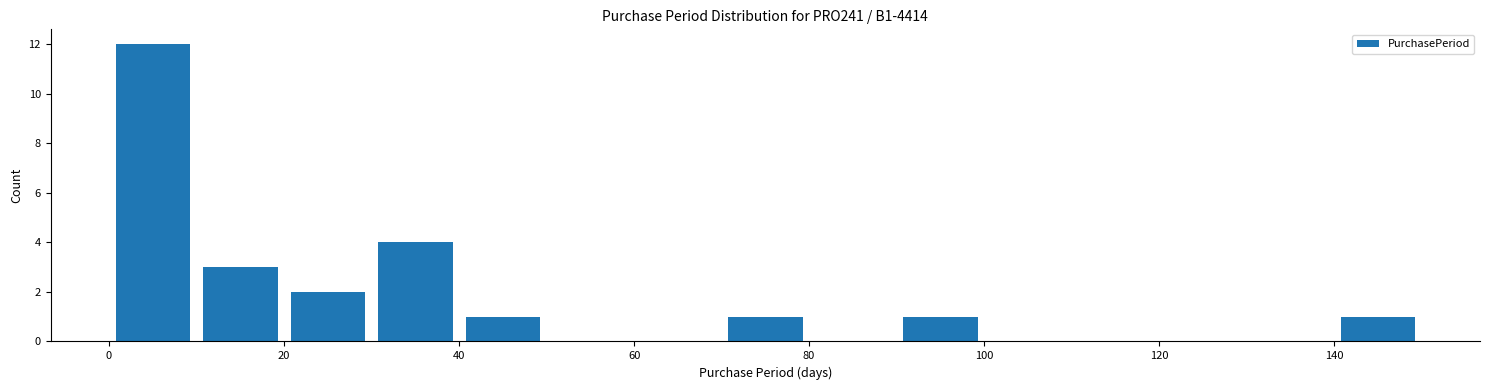

Reading left to right, list every bar in this chart as the range it spans on the x-axis followed by its height. The values are not printed on the chart, so give them approximately, as read against the axis.

0 to 10: 12
10 to 20: 3
20 to 30: 2
30 to 40: 4
40 to 50: 1
50 to 60: 0
60 to 70: 0
70 to 80: 1
80 to 90: 0
90 to 100: 1
100 to 110: 0
110 to 120: 0
120 to 130: 0
130 to 140: 0
140 to 150: 1